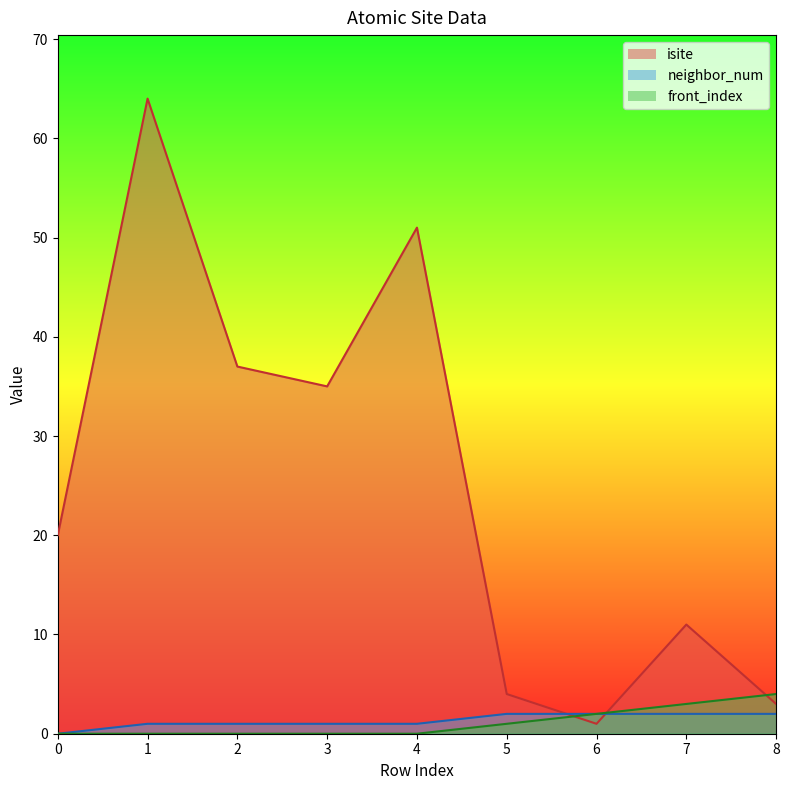

True or false: front_index has a value of 5 at 8.

False